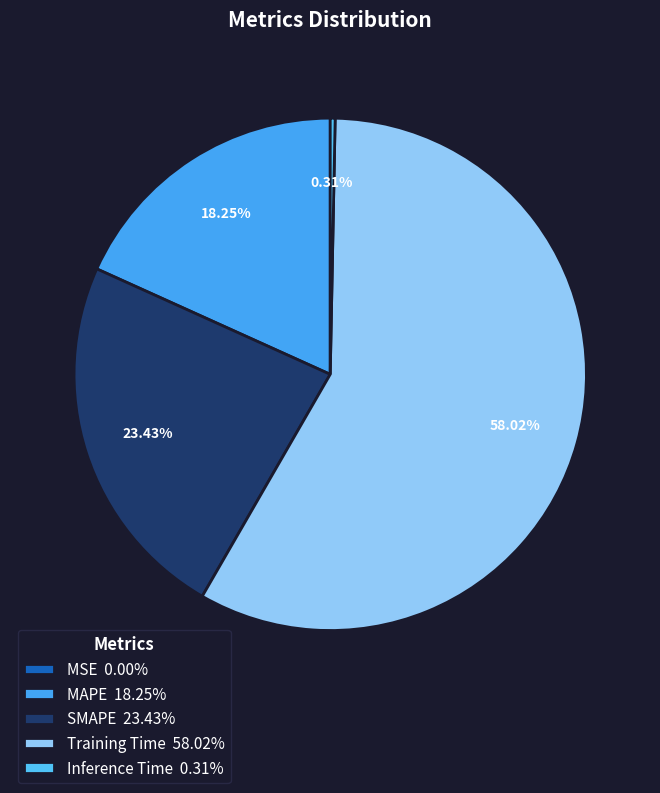

What percentage is the SMAPE slice, to the nearest percent?

23%